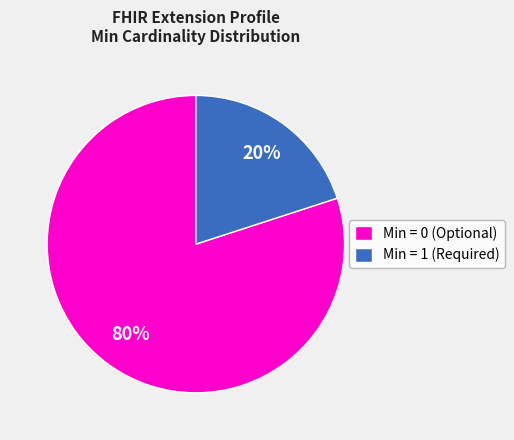

Does any single category account for the majority?

Yes